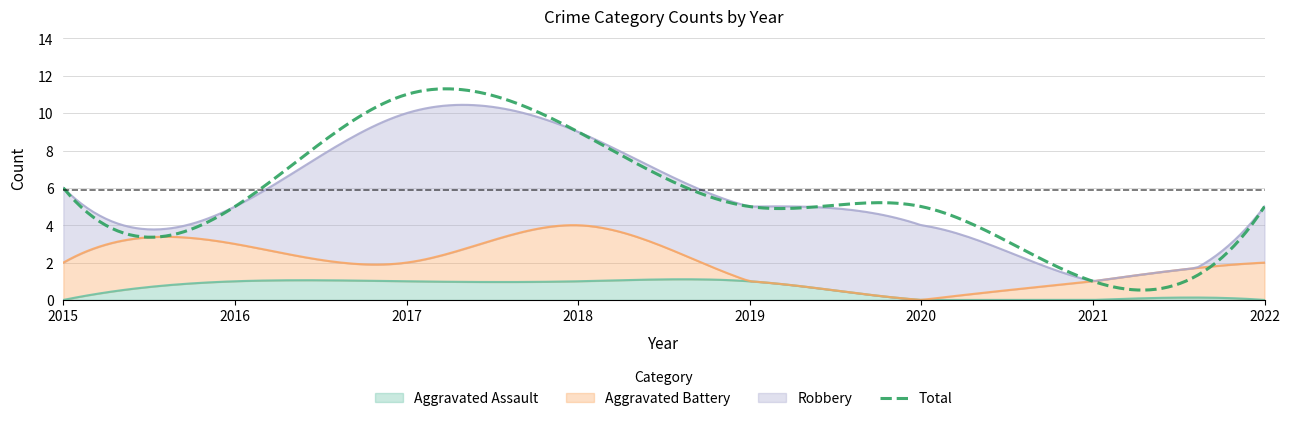

Which category has the highest value across all series?

2017